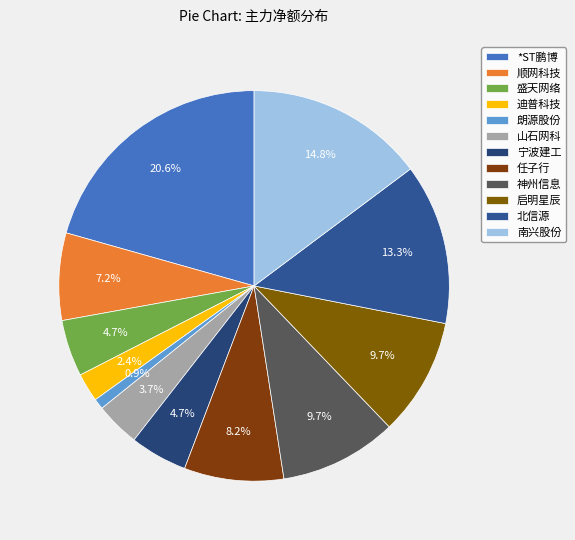

Between 山石网科 and 南兴股份, which is larger?

南兴股份